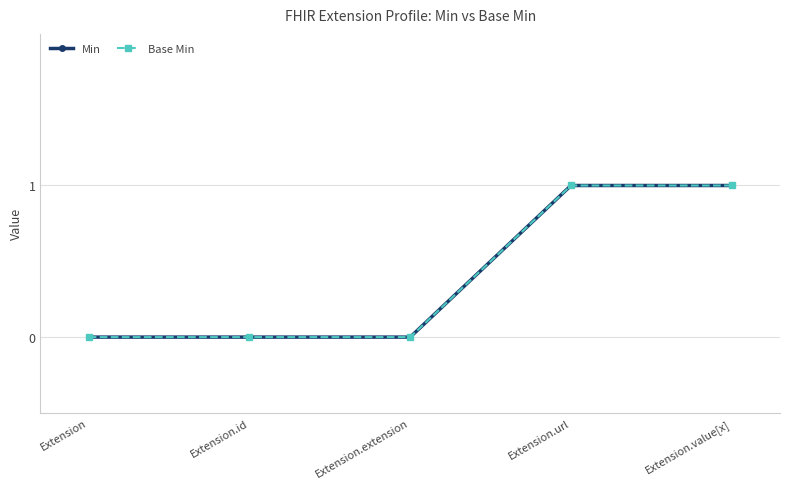

Reading left to right, extract all data points from this chart.

Min: Extension=0	Extension.id=0	Extension.extension=0	Extension.url=1	Extension.value[x]=1
Base Min: Extension=0	Extension.id=0	Extension.extension=0	Extension.url=1	Extension.value[x]=1